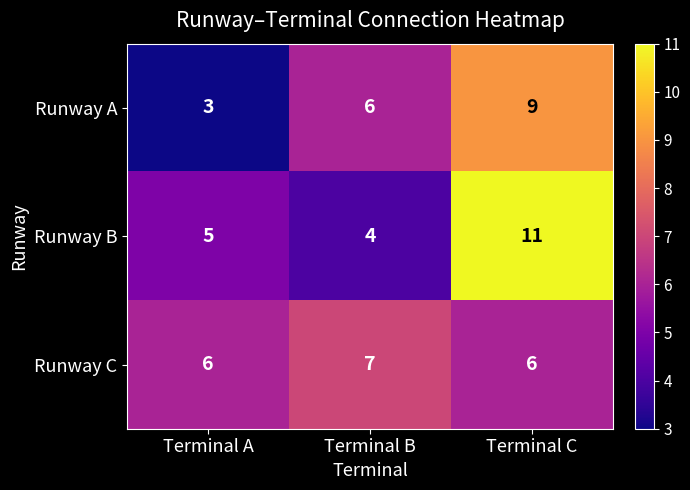

Is it true that Runway B equals 5 at Terminal B?

False